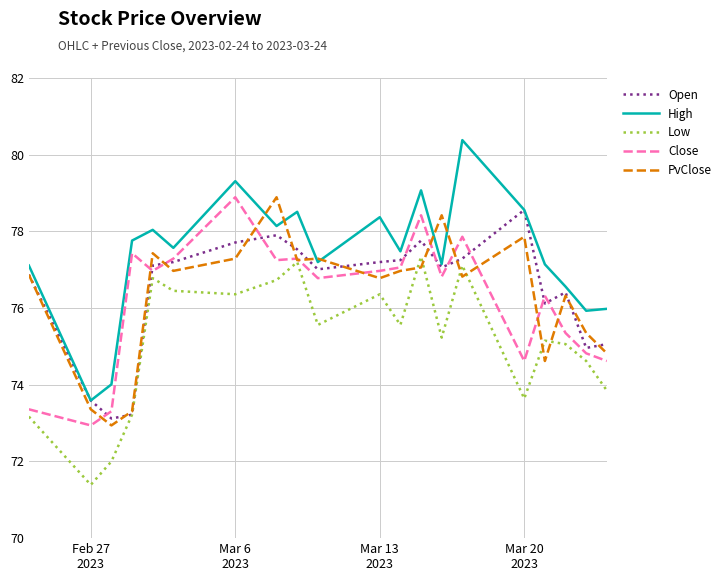

Which series has the largest total across all categories?

High